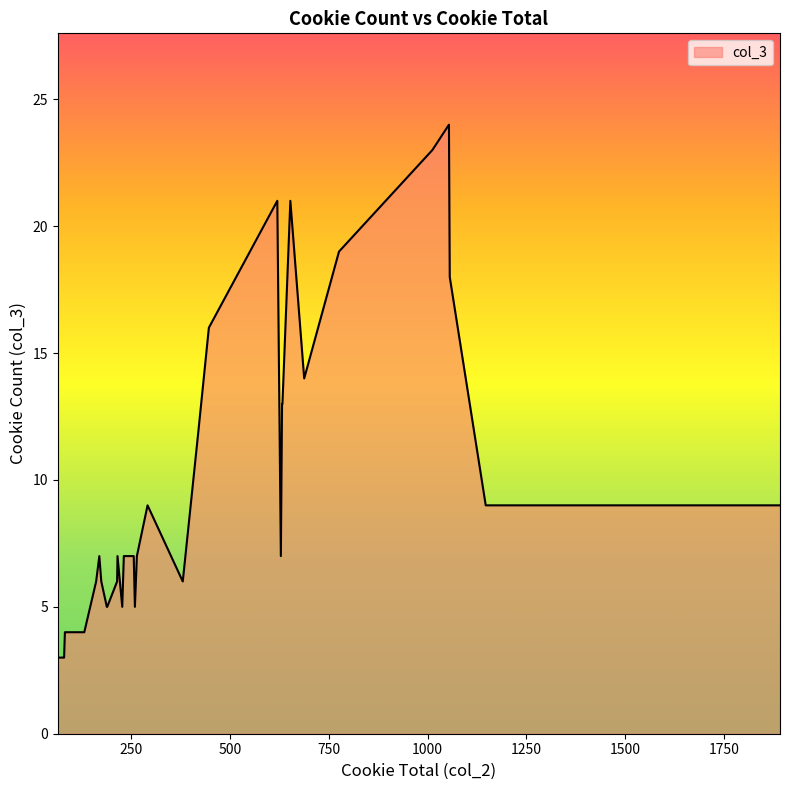

Rank the categories by value from highest to lowest.

1054, 1012, 620, 653, 776, 1056, 447, 688, 633, 632, 421, 1147, 1891, 292, 629, 257, 265, 216, 232, 170, 175, 215, 162, 381, 228, 260, 190, 189, 132, 85, 103, 112, 92, 83, 81, 74, 66, 80, 65, 80